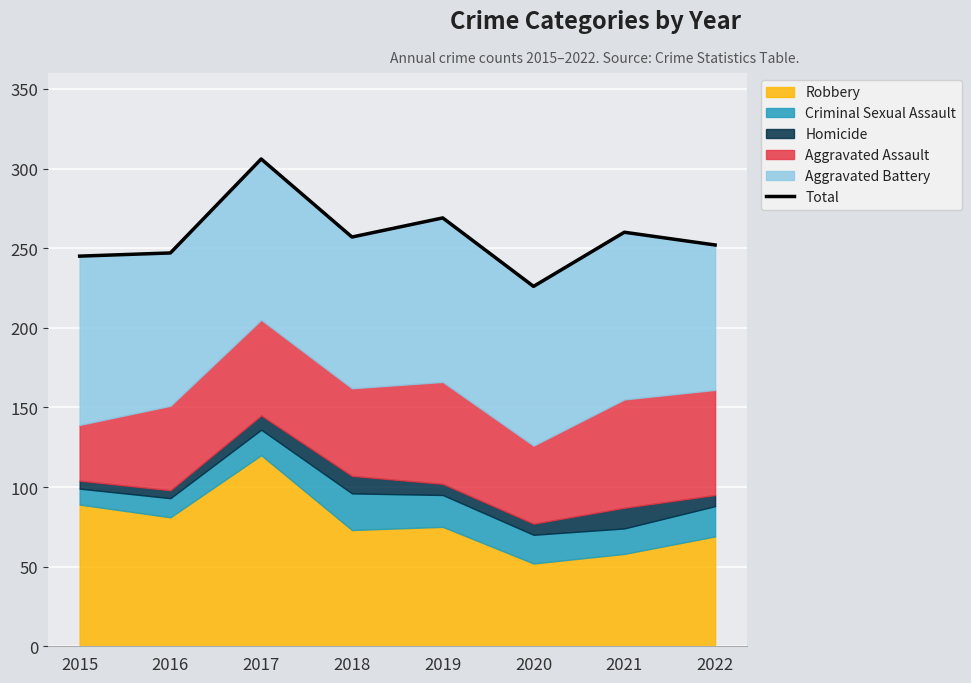

What is the greatest value displayed?

306